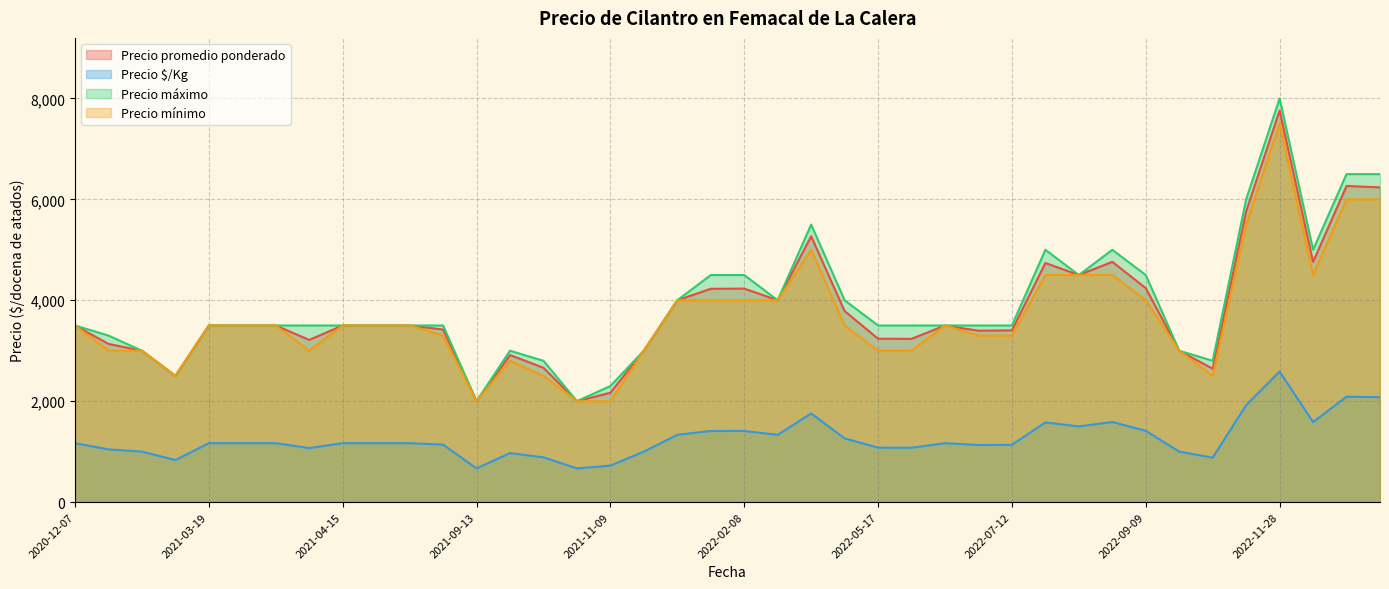

What is the value of the Precio máximo point at the 15th from the left?

2800